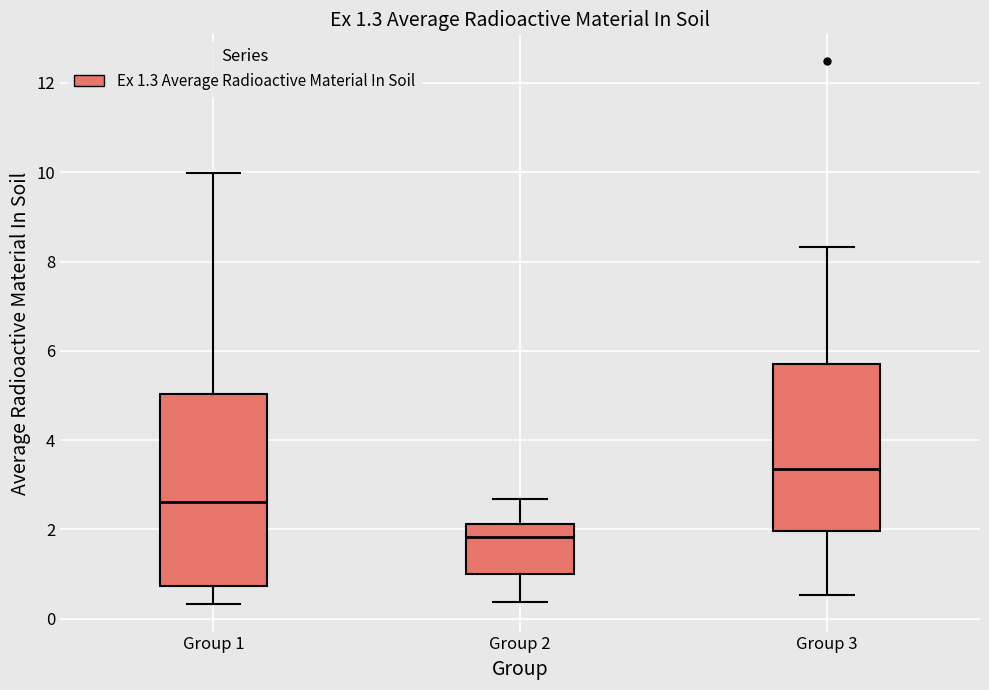

Which box has the highest median line?

Group 3